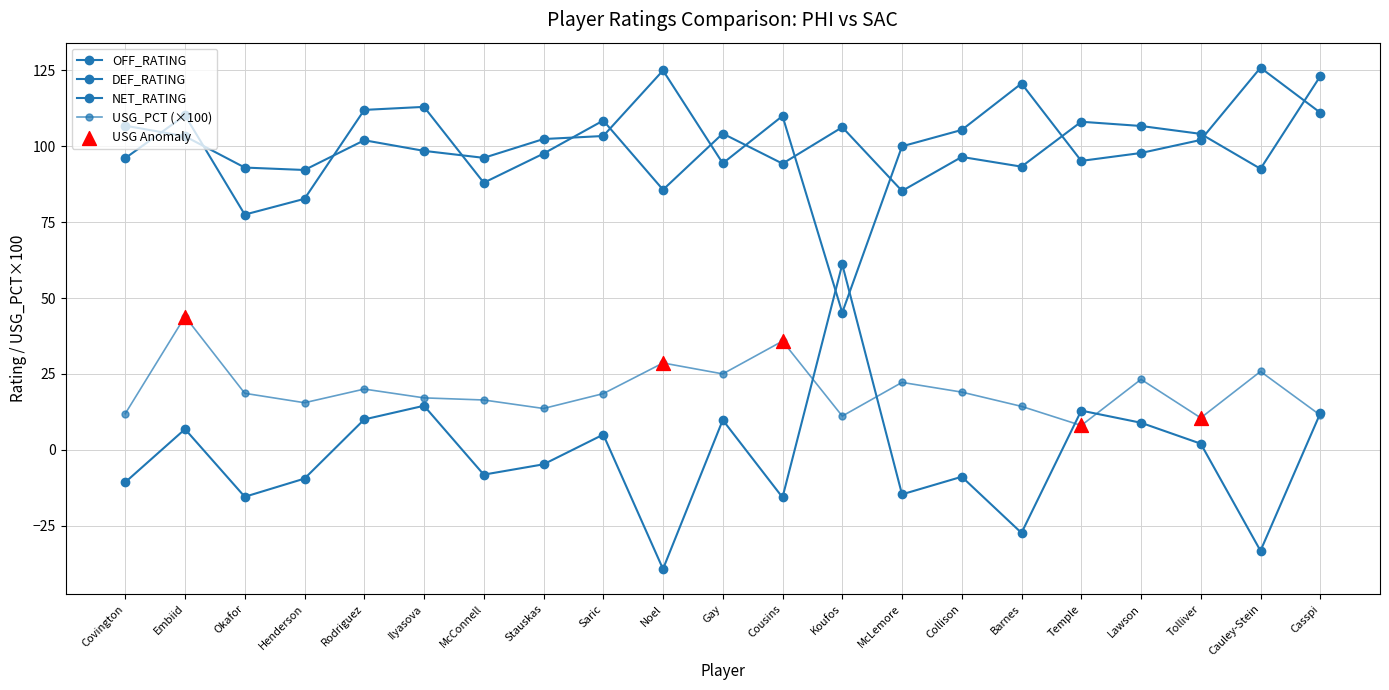

How many data points in USG_PCT (×100) are above 18?

11